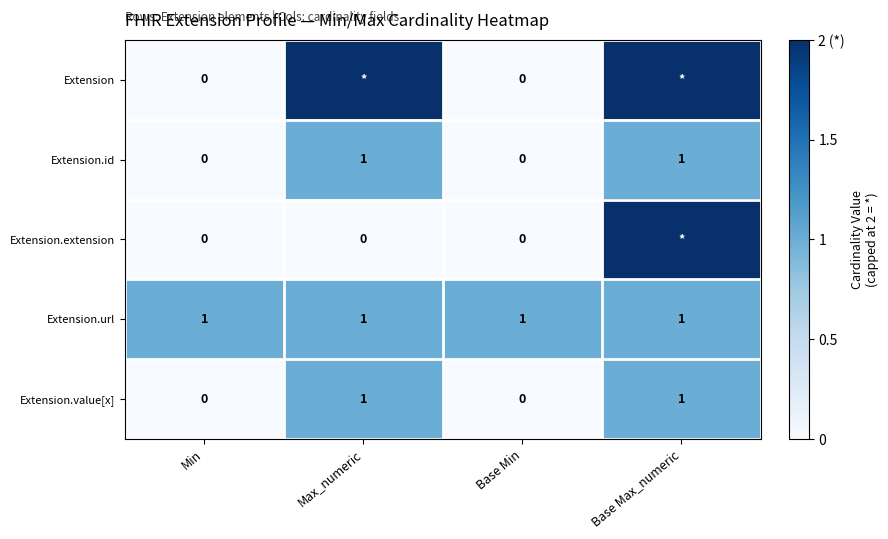

Where is Extension.value[x] nearest to the value 0?

Min